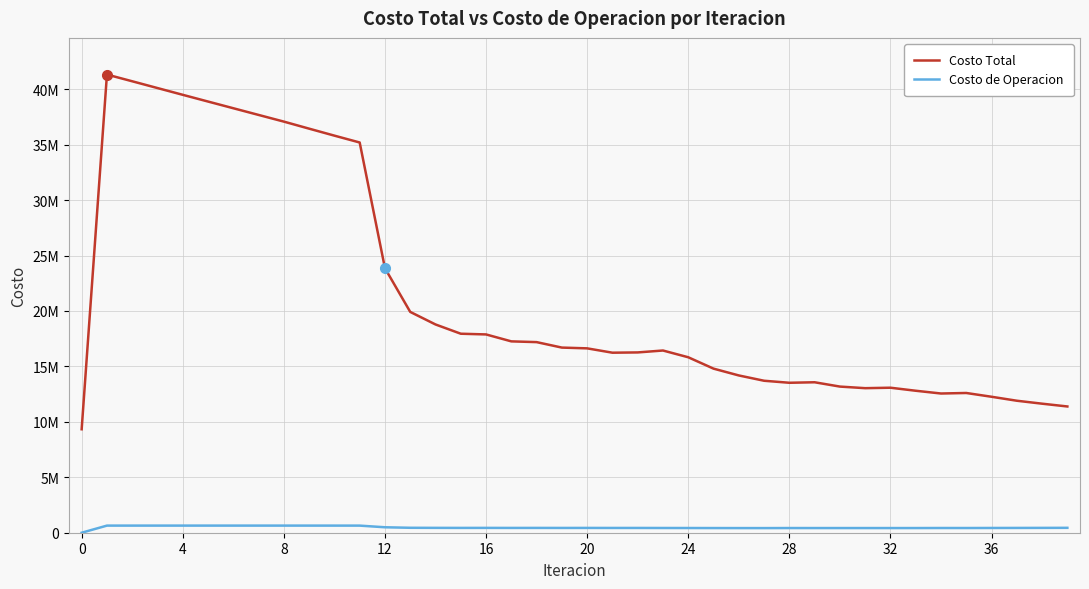

Reading left to right, extract all data points from this chart.

Costo Total: 9331380.2	41322281.1	40715218.4	40103741.9	39493387.1	38887233.1	38283300.3	37679768.6	37077129.6	36441421.5	35811849.3	35194209.4	23854091.7	19914976.2	18782391.5	17947588.6	17883046.3	17257772.6	17190068.6	16696587.0	16627615.1	16235953.5	16260556.1	16433412.3	15824311.1	14798902.0	14184274.2	13705912.2	13523718.6	13569288.4	13180405.0	13036614.6	13077793.0	12804534.7	12555537.5	12602455.6	12261959.5	11903955.0	11637847.1	11386386.6
Costo de Operacion: 0.0	641581.6	641654.9	641699.9	641726.2	641740.8	641748.7	641754.2	641761.4	641436.2	641104.9	640760.9	492094.9	445261.4	438357.3	434117.5	435639.7	432276.3	433707.0	431068.3	432422.7	430272.2	430389.2	426755.7	424147.3	420468.1	418281.7	417181.9	421865.4	420835.9	421423.3	420881.4	419941.2	421060.0	425059.8	423927.6	428410.4	431784.1	436214.0	441590.8